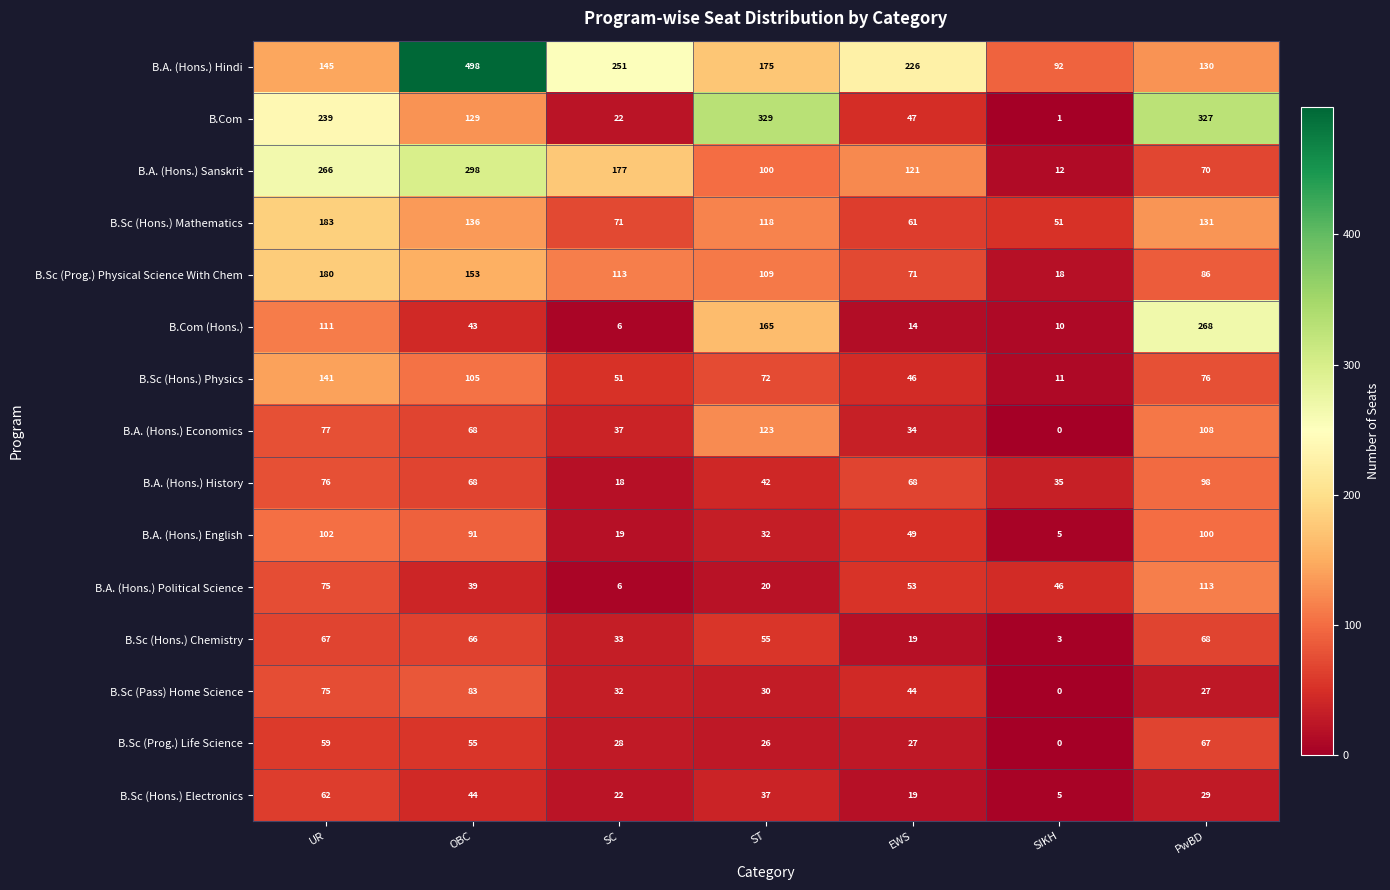

Where is B.A. (Hons.) Sanskrit nearest to the value 155?

SC